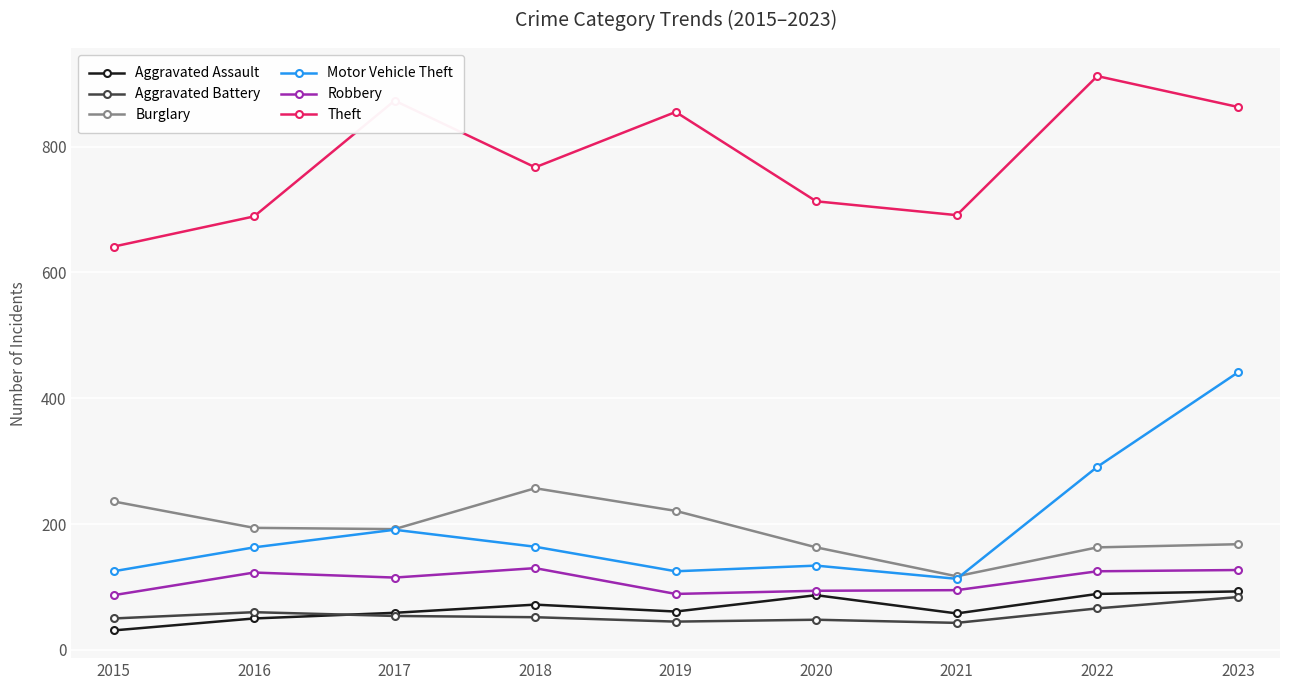

Is it true that Theft equals 691 at 2021?

True